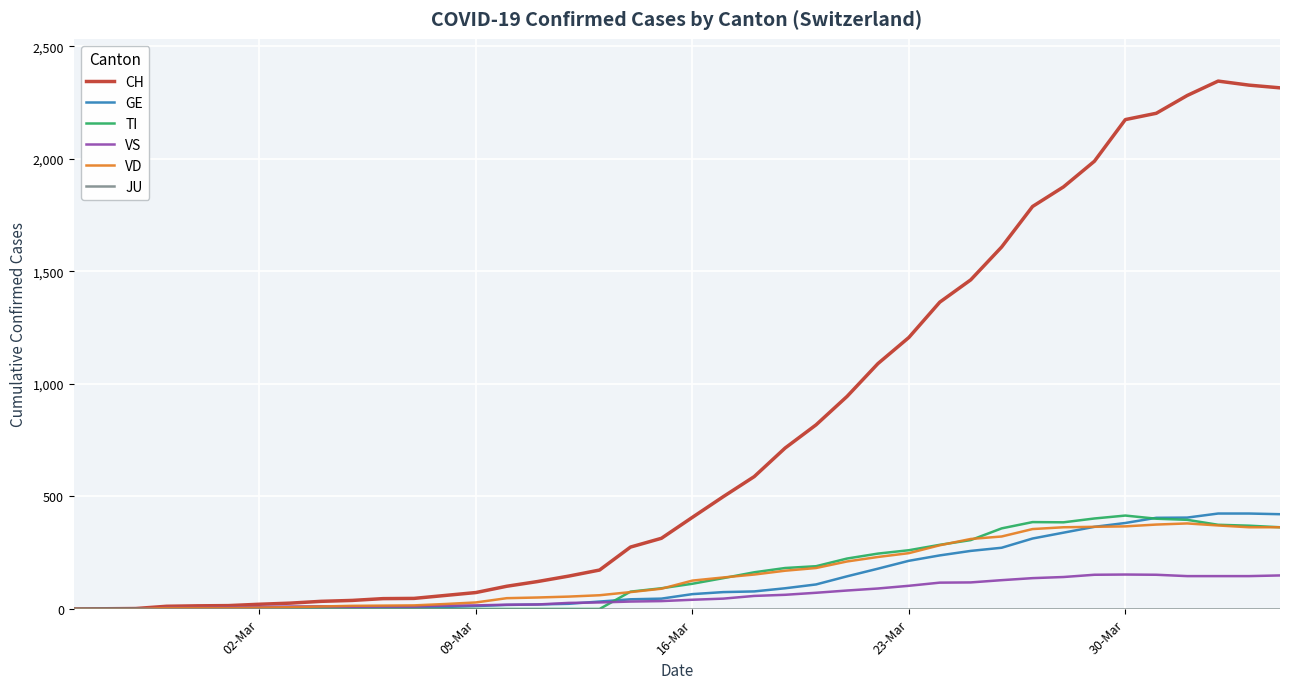

What is the difference between the maximum and minimum values in the VS series?

153